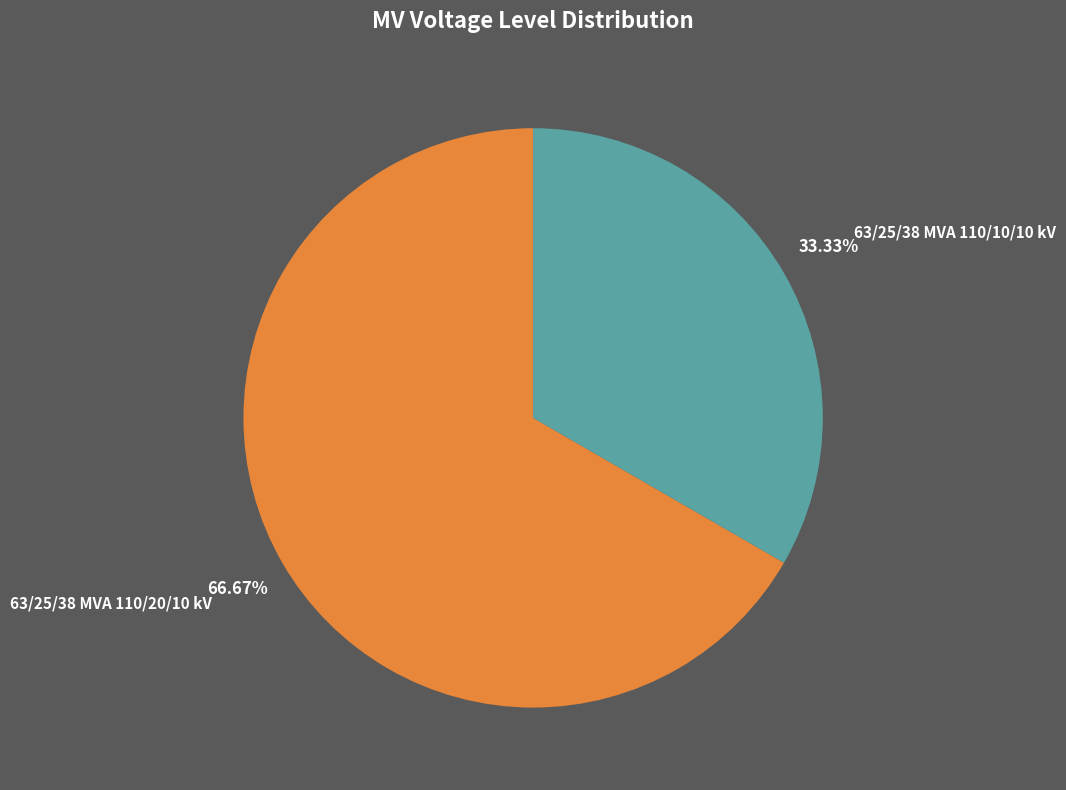

What is the largest slice in the pie chart?

63/25/38 MVA 110/20/10 kV